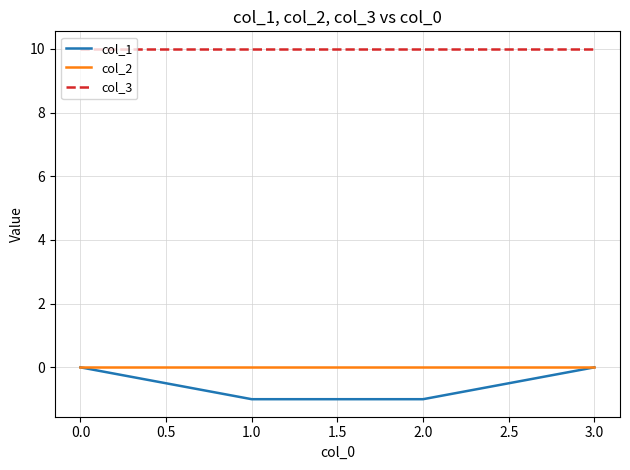

What position from the left is 0.0?

1